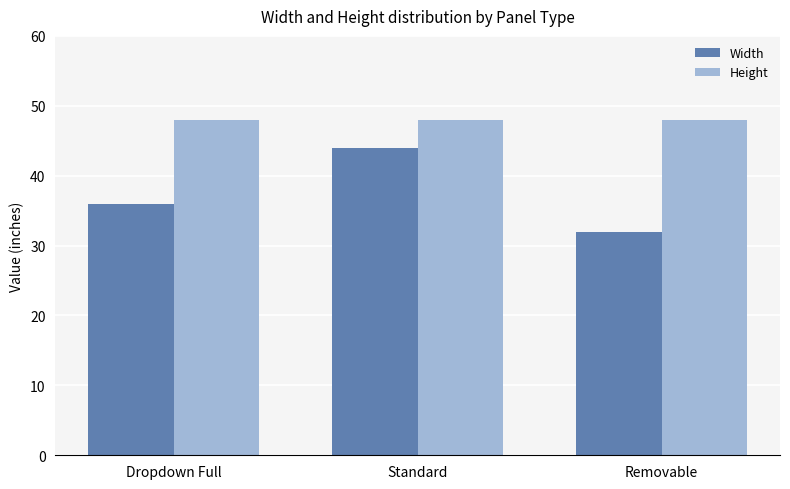

Which category has the highest value in the Width series?

Standard